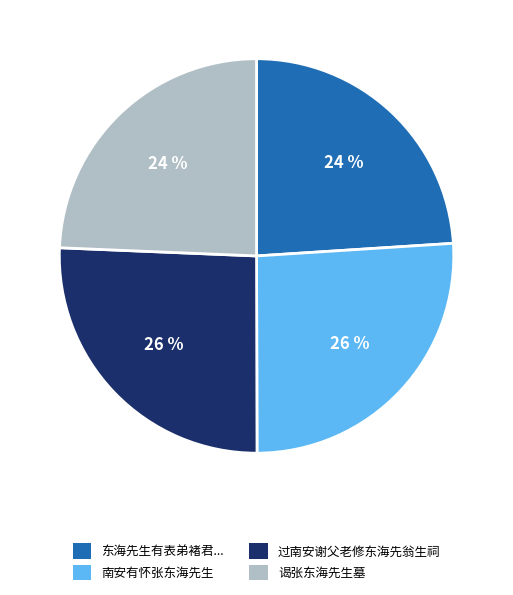

Is 南安有怀张东海先生 the majority of the pie?

No